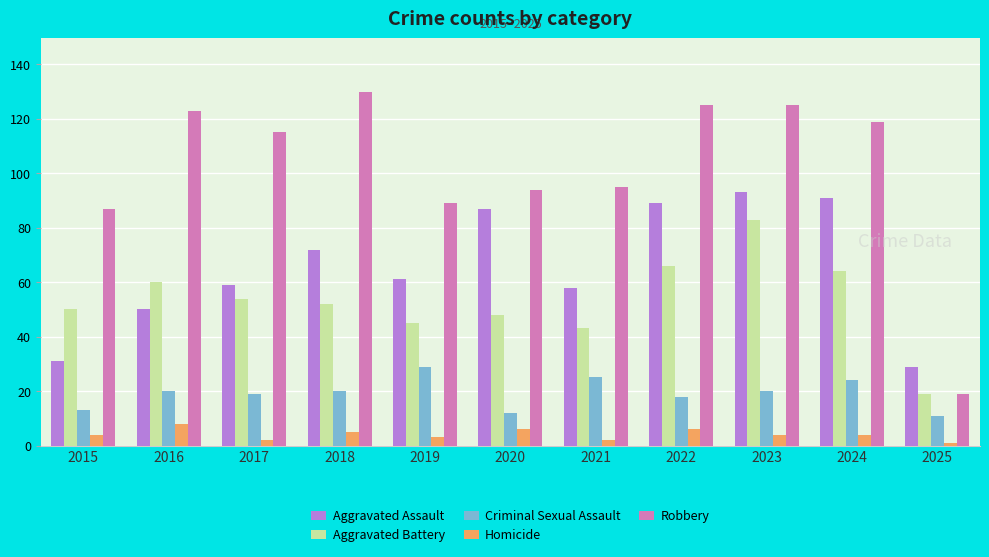

What is the total value across all series at 2019?

227